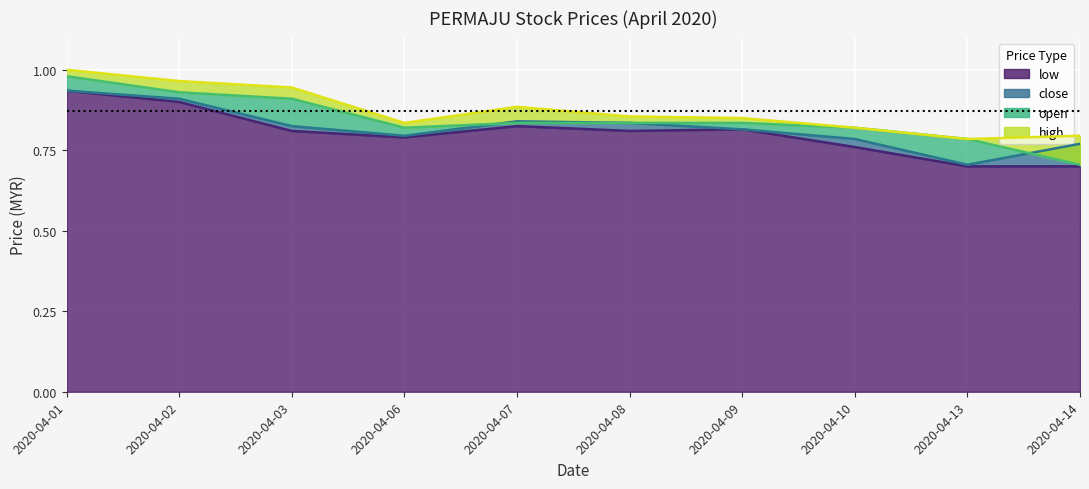

True or false: open and close cross at least once.

True